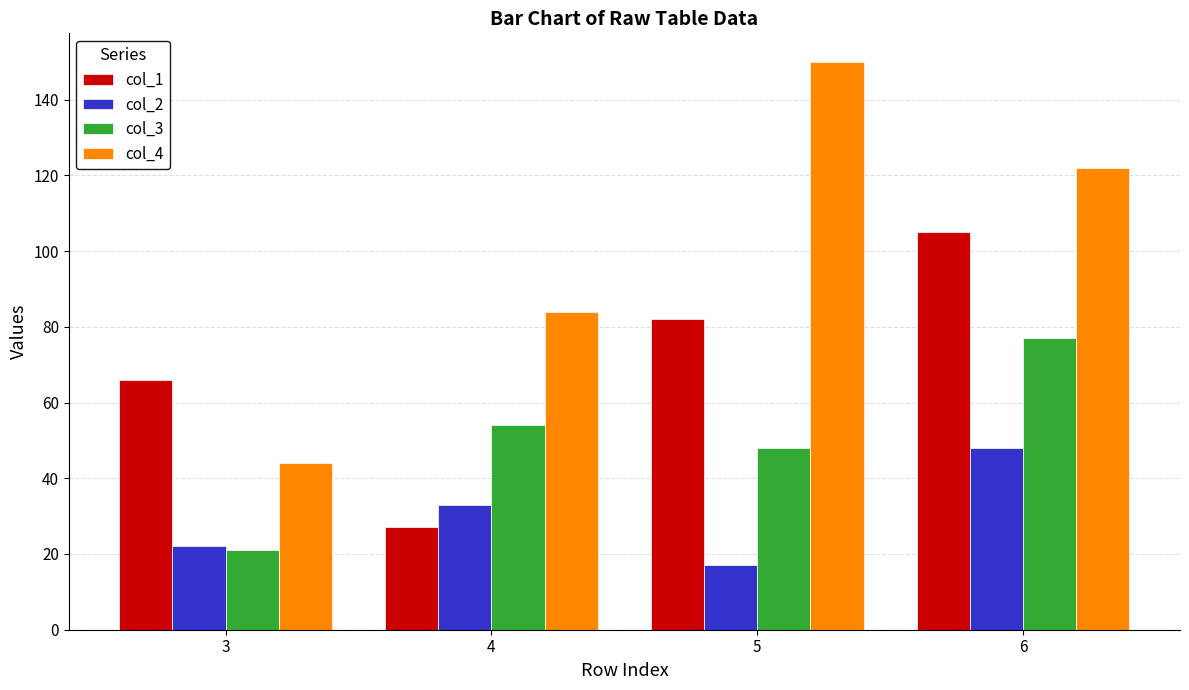

Where is col_4 nearest to the value 97?

4